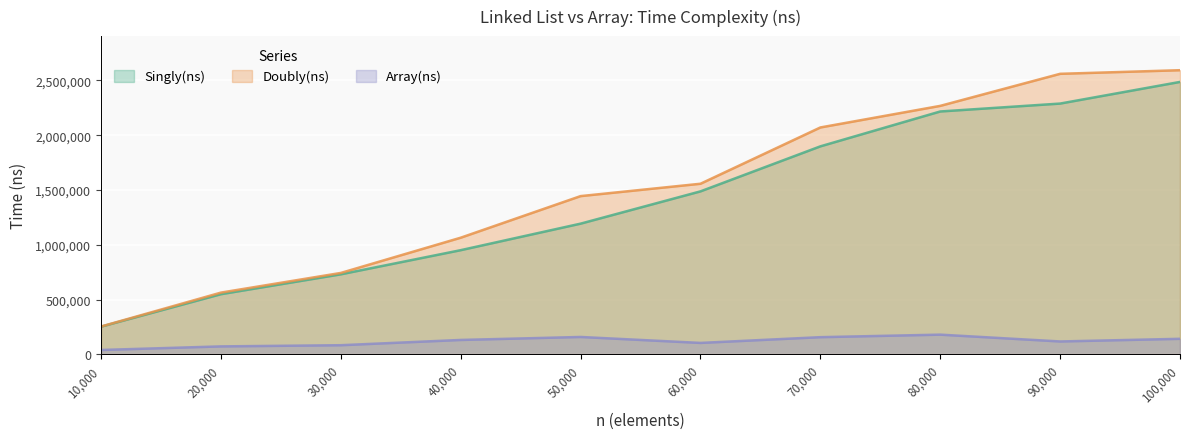

Reading left to right, extract all data points from this chart.

Singly(ns): 252760	549040	730420	950740	1192820	1487420	1898260	2216560	2288740	2486300
Doubly(ns): 254040	563480	743000	1064580	1444200	1556960	2070640	2267760	2560320	2593240
Array(ns): 39900	72560	83420	131400	158620	104280	156760	179840	117600	141840